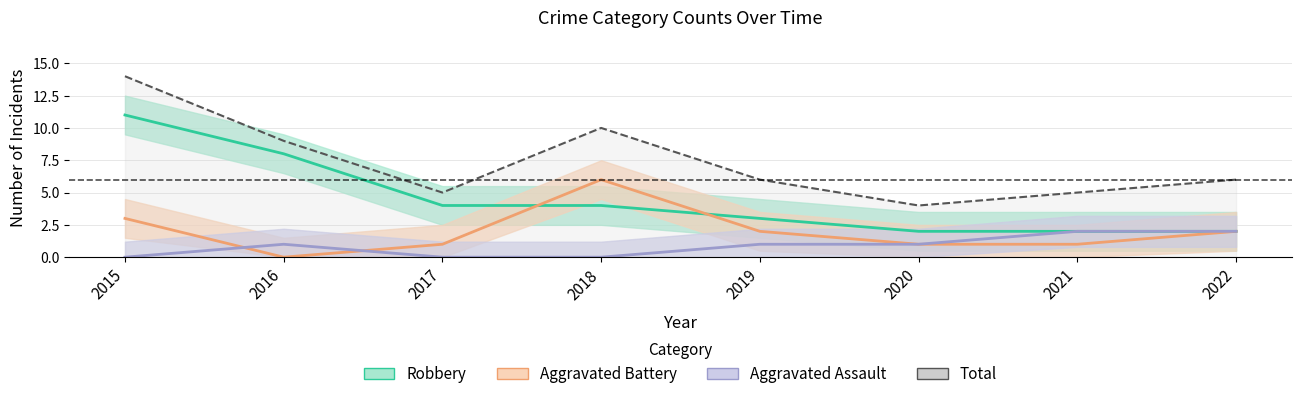

Reading left to right, extract all data points from this chart.

Aggravated Assault: 2015=0	2016=1	2017=0	2018=0	2019=1	2020=1	2021=2	2022=2
Aggravated Battery: 2015=3	2016=0	2017=1	2018=6	2019=2	2020=1	2021=1	2022=2
Robbery: 2015=11	2016=8	2017=4	2018=4	2019=3	2020=2	2021=2	2022=2
Total: 2015=14	2016=9	2017=5	2018=10	2019=6	2020=4	2021=5	2022=6